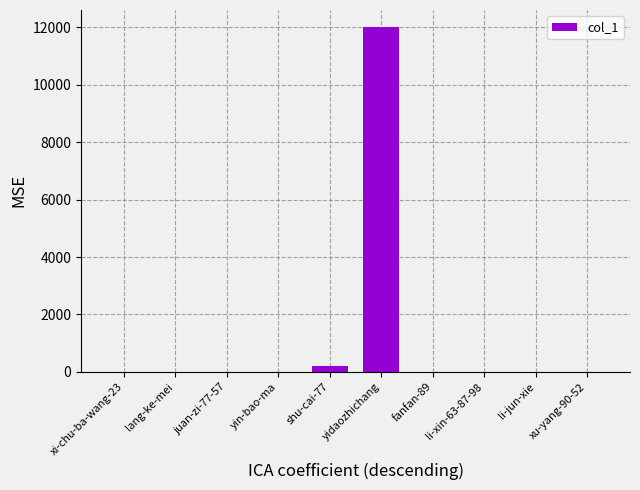

What value does the data have at yidaozhichang?

12003